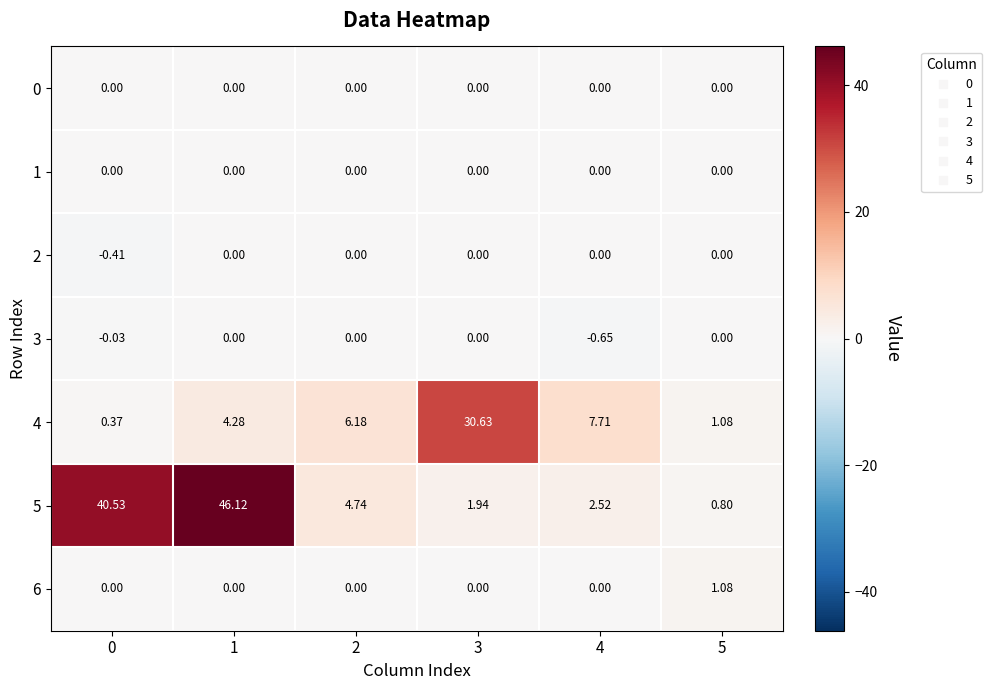

Reading right to left, extract all data points from this chart.

0: 5=0.0	4=0.0	3=0.0	2=0.0	1=0.0	0=0.0
1: 5=0.0	4=0.0	3=0.0	2=0.0	1=0.0	0=0.0
2: 5=0.0	4=0.0	3=0.0	2=0.0	1=0.0	0=-0.4
3: 5=0.0	4=-0.7	3=0.0	2=0.0	1=0.0	0=-0.0
4: 5=1.1	4=7.7	3=30.6	2=6.2	1=4.3	0=0.4
5: 5=0.8	4=2.5	3=1.9	2=4.7	1=46.1	0=40.5
6: 5=1.1	4=0.0	3=0.0	2=0.0	1=0.0	0=0.0